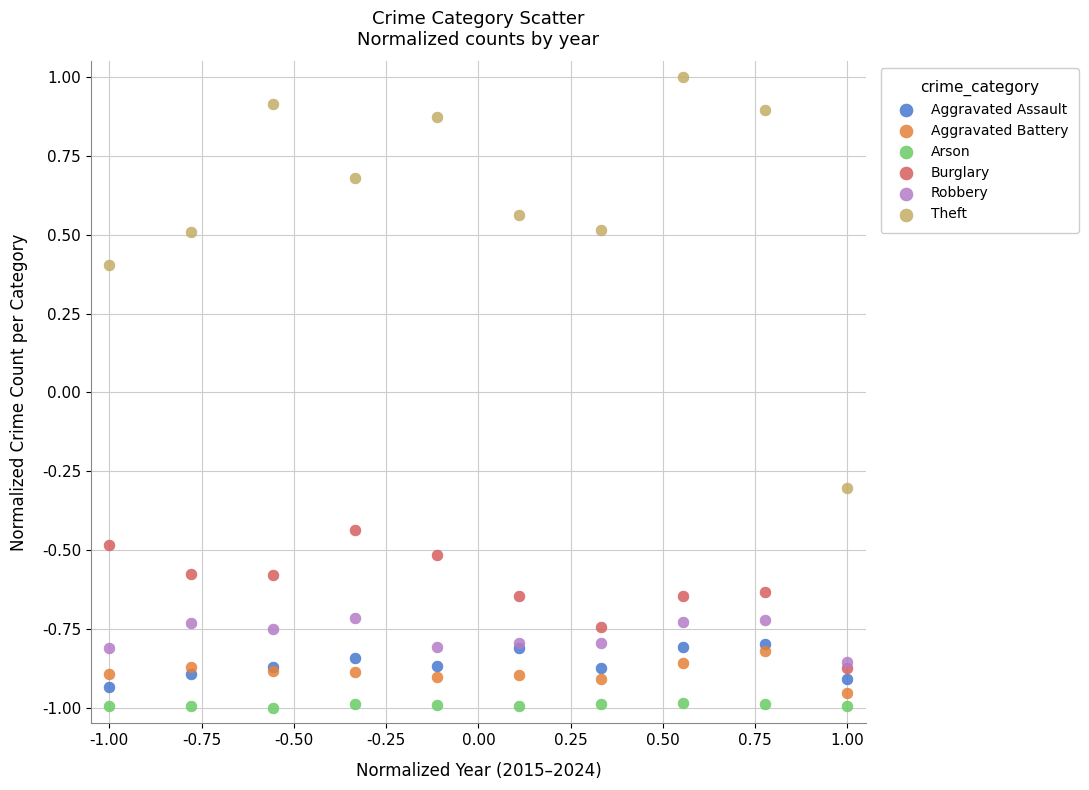

Across all series, what Y value is closest to 0?

-0.3